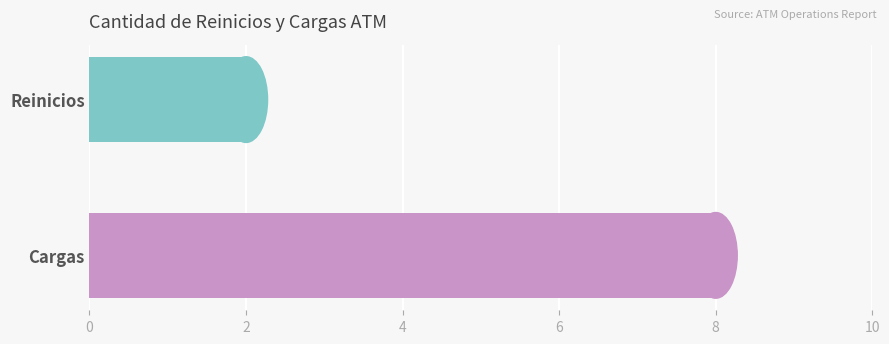

Is it true that the value at Reinicios is 1?

False